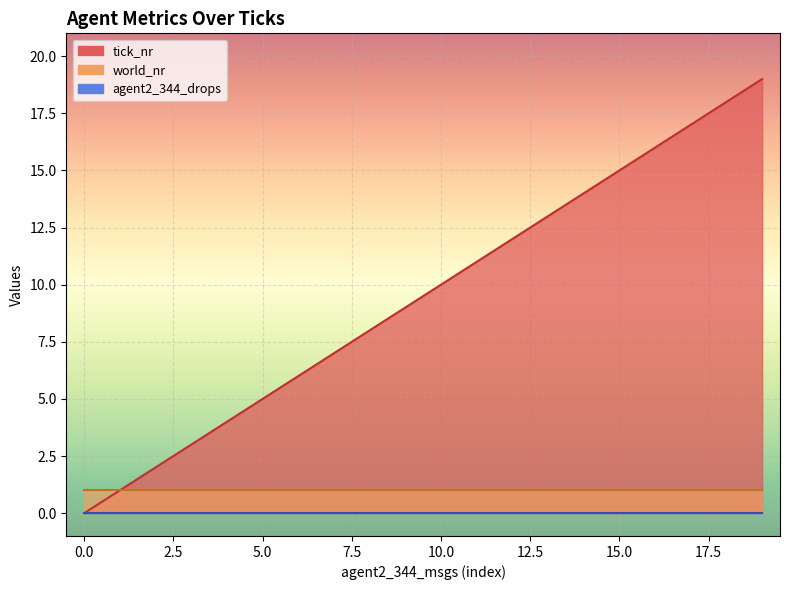

Which series has the widest spread of values?

tick_nr